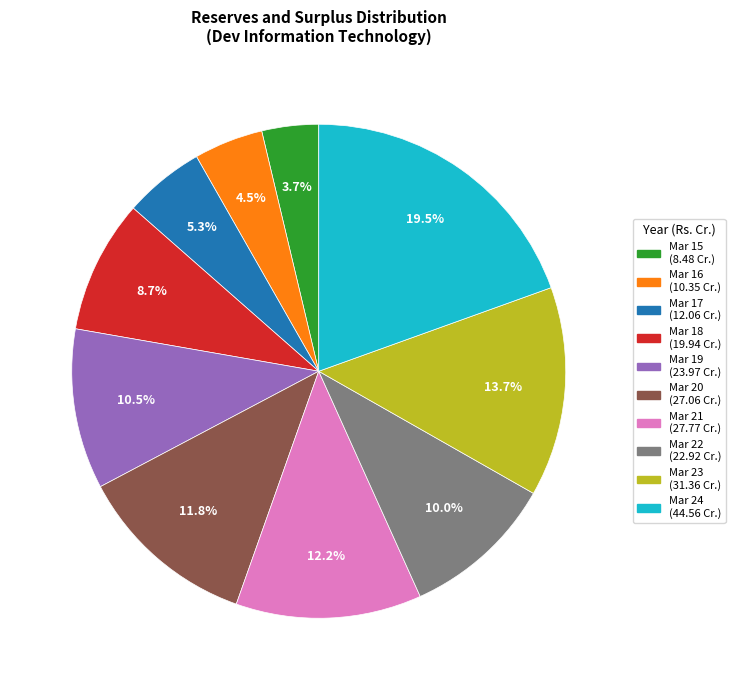

How many segments does this pie chart have?

10